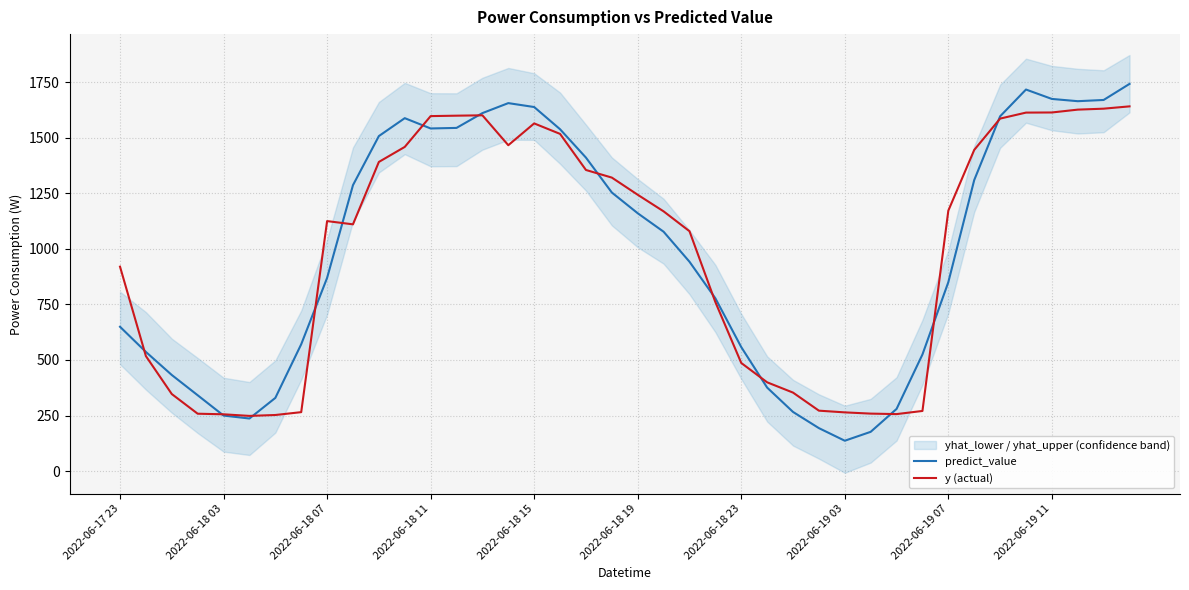

What is the highest value of the predict_value series?

1741.8